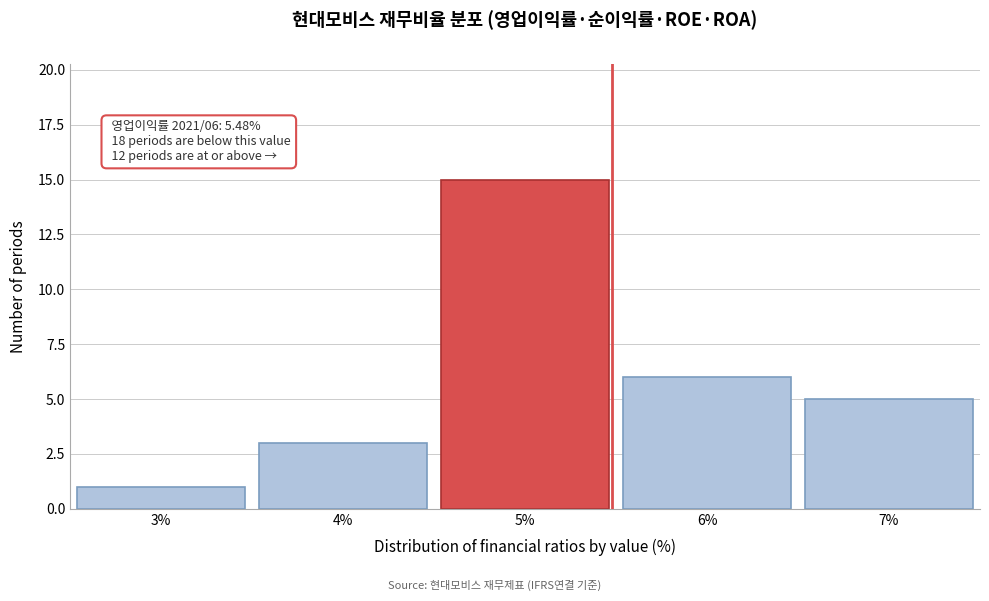

Over which range of the x-axis is the bar tallest?

4.5 to 5.5